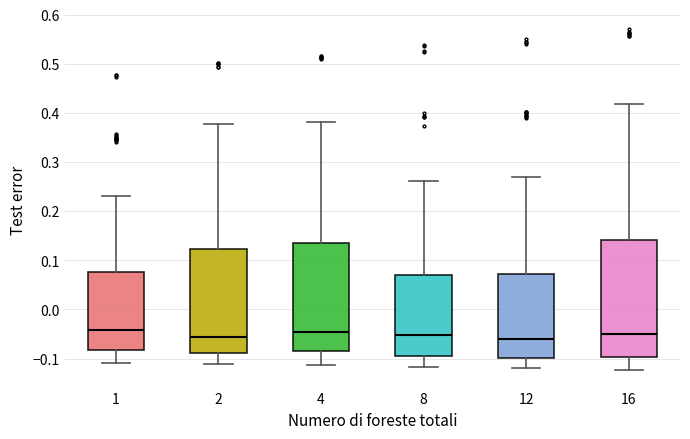

Reading left to right, read every box against the y-axis: the position of its median line, the range the box covers, and the ends of its whiskers. The values are not printed on the chart, so give them approximately, as read against the axis.

1: median -0.04, box -0.08 to 0.08, whiskers -0.11 to 0.23
2: median -0.06, box -0.09 to 0.12, whiskers -0.11 to 0.38
4: median -0.05, box -0.09 to 0.14, whiskers -0.11 to 0.38
8: median -0.05, box -0.09 to 0.07, whiskers -0.12 to 0.26
12: median -0.06, box -0.10 to 0.07, whiskers -0.12 to 0.27
16: median -0.05, box -0.10 to 0.14, whiskers -0.12 to 0.42